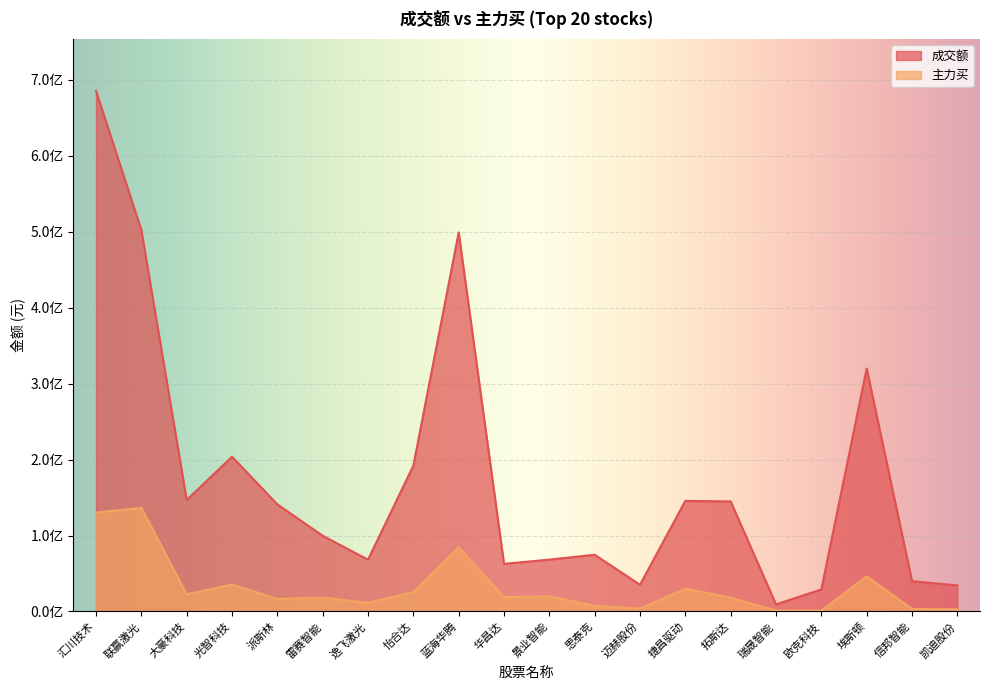

Reading left to right, transcribe all the data shown in this chart.

成交额: 汇川技术=685074481	联赢激光=501851773	大豪科技=146712308	光智科技=203658678	派斯林=140967527	雷赛智能=99673050	逸飞激光=68203445	怡合达=191901390	蓝海华腾=498751184	华昌达=62668769	景业智能=68285385	思泰克=74667241	迈赫股份=35200462	捷昌驱动=145539643	拓斯达=144815628	瑞晟智能=9337729	欧克科技=29050727	埃斯顿=319771299	信邦智能=39968113	凯迪股份=34315506
主力买: 汇川技术=130231093	联赢激光=136458728	大豪科技=22610003	光智科技=35496554	派斯林=16616686	雷赛智能=18232115	逸飞激光=11499742	怡合达=25588090	蓝海华腾=84571263	华昌达=18904403	景业智能=19988562	思泰克=7616719	迈赫股份=3799651	捷昌驱动=30030633	拓斯达=18159086	瑞晟智能=1149523	欧克科技=1117884	埃斯顿=46228234	信邦智能=3399679	凯迪股份=2768568